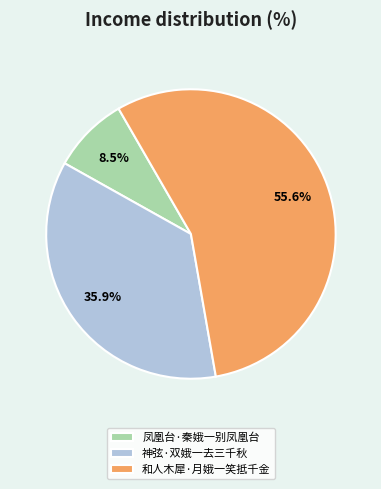

Count the number of slices in the pie.

3